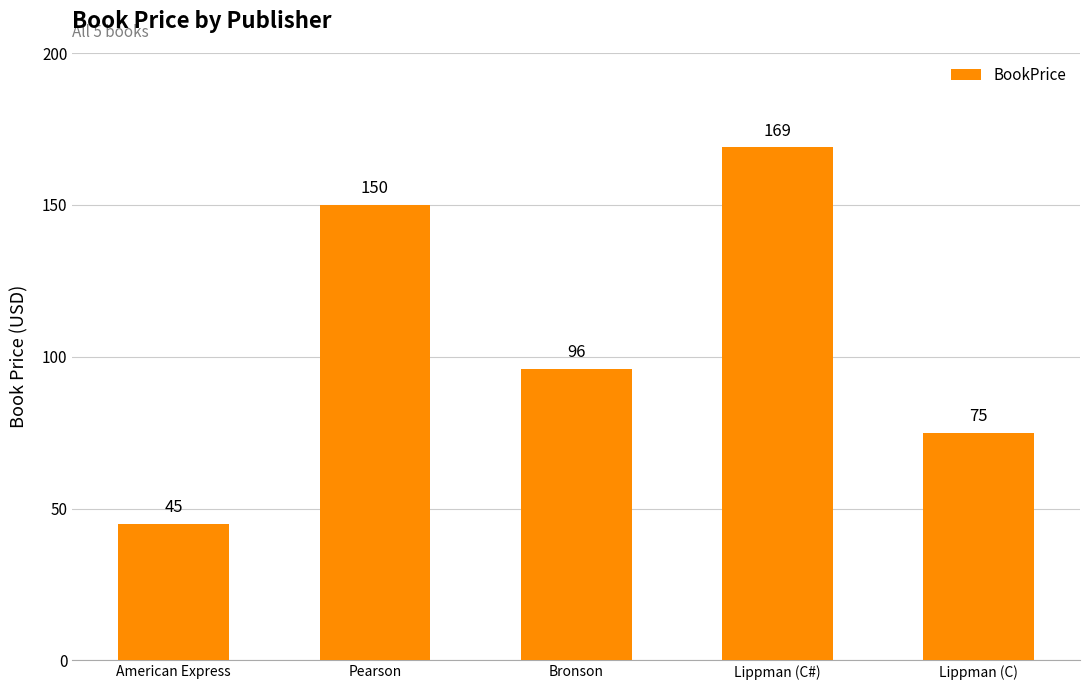

Between Lippman (C#) and American Express, which is larger?

Lippman (C#)